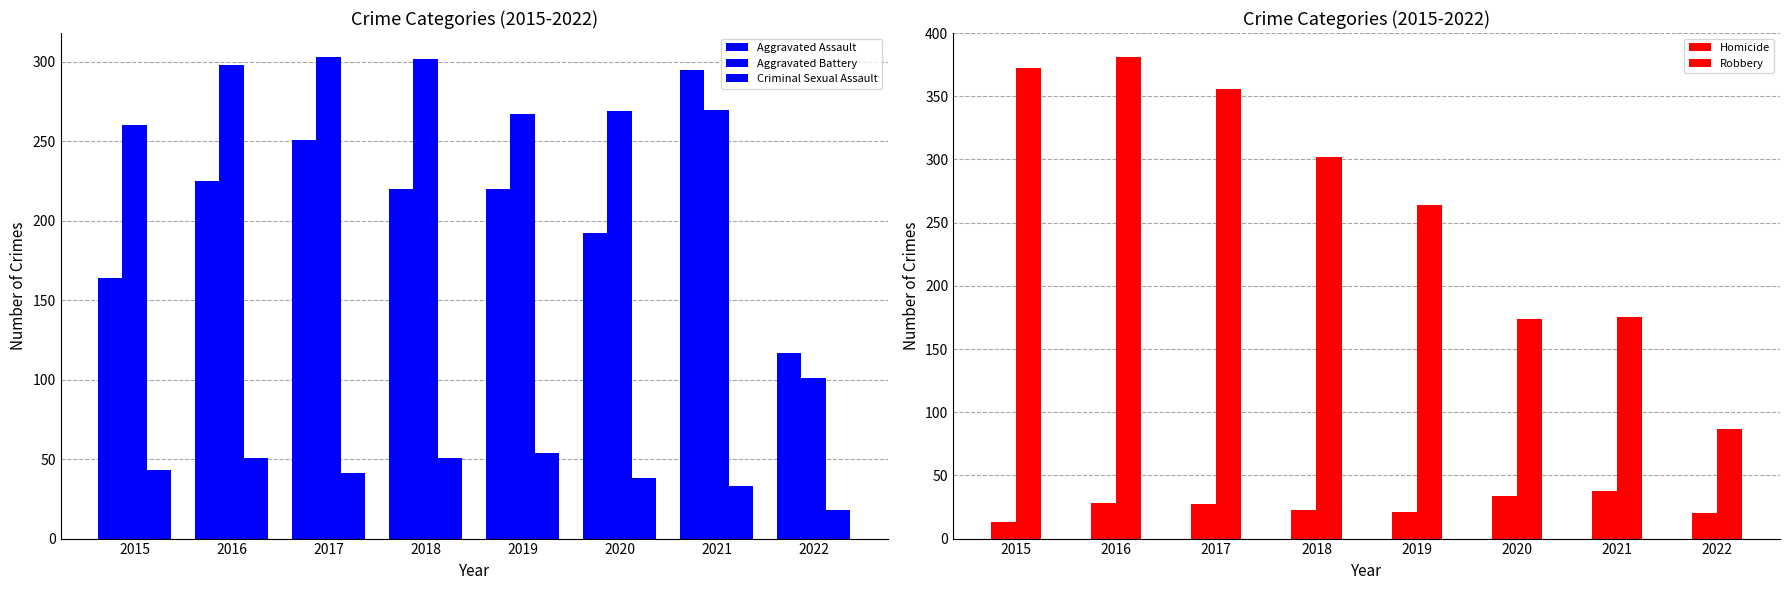

At which label does Aggravated Assault first exceed 220?

2016